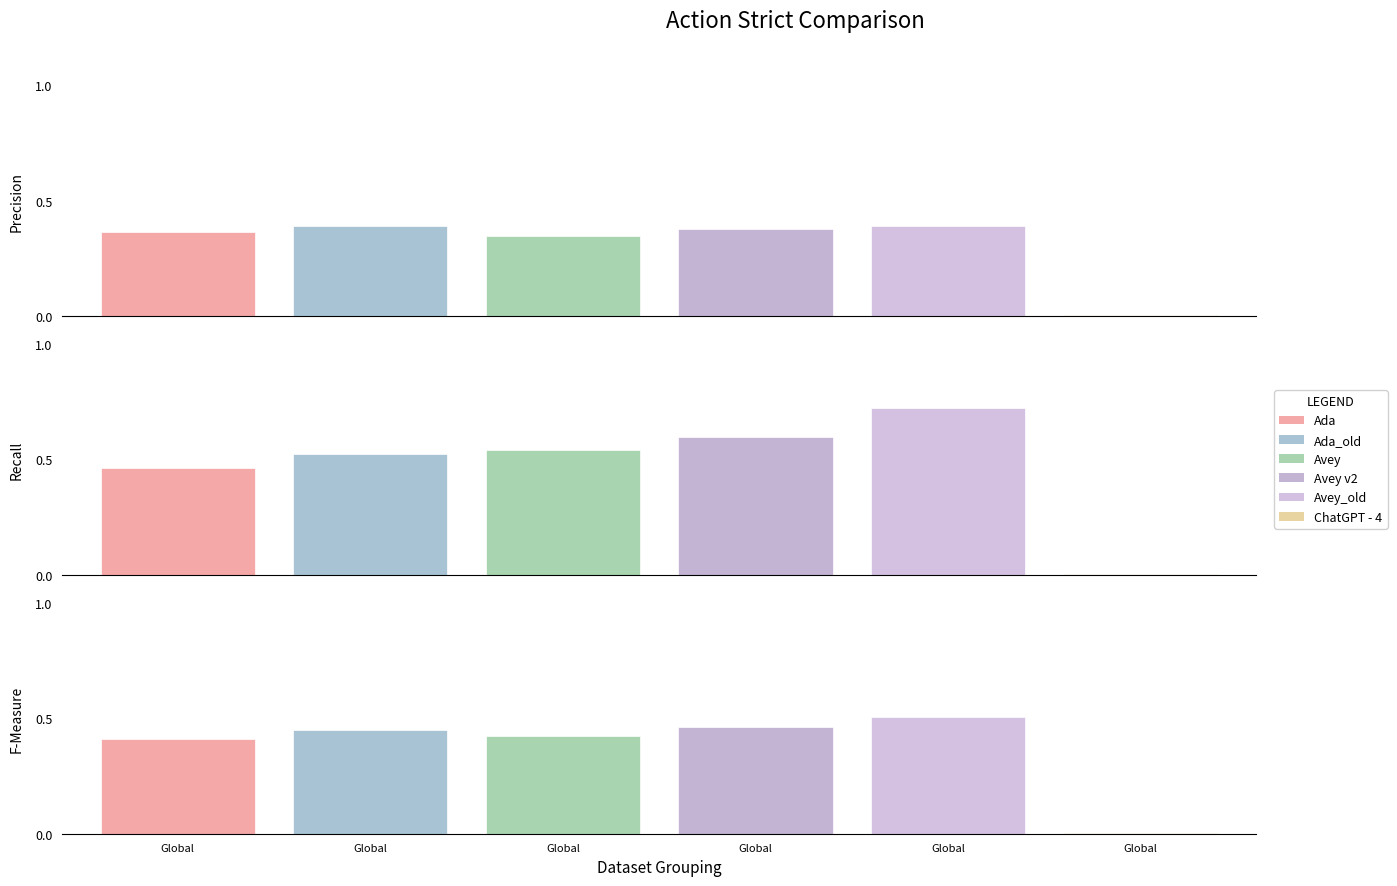

What is the average value of the Recall series?

0.5